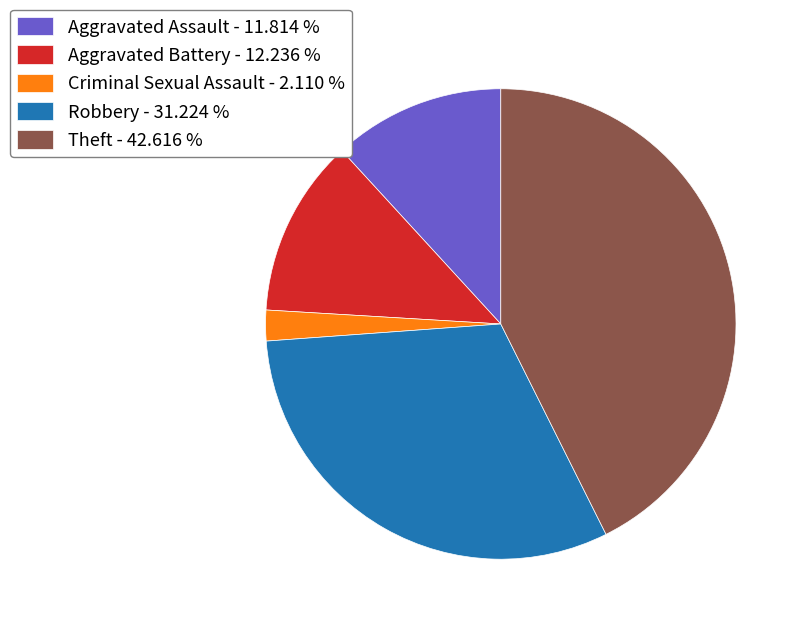

Approximately how many times larger is the value at Theft compared to Aggravated Assault?

3.6